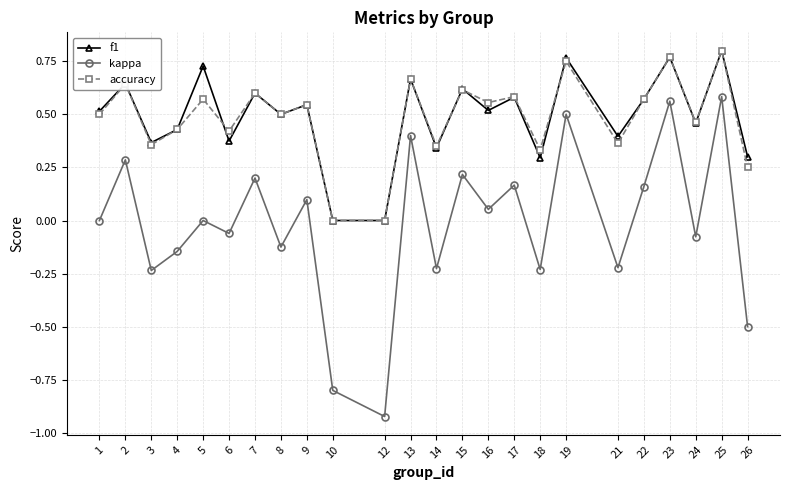

True or false: accuracy and kappa cross at least once.

False